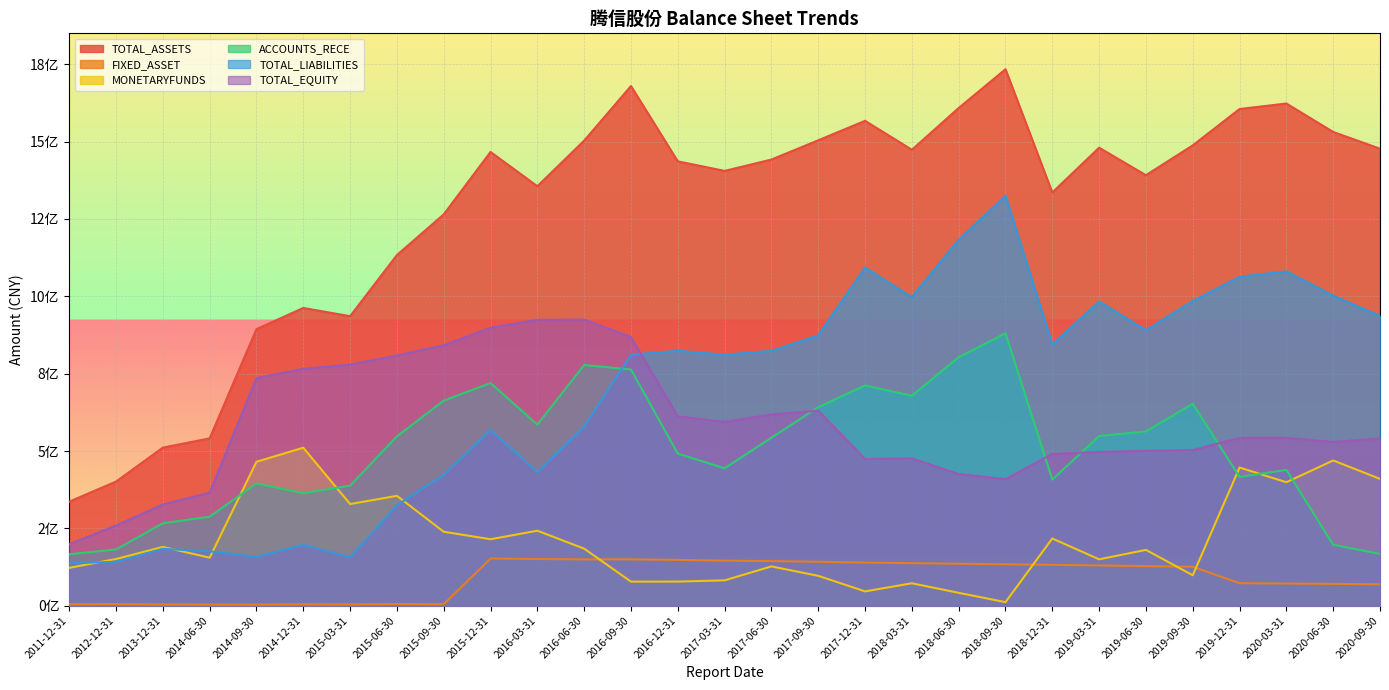

What is the total value across all series at 2015-06-30?

3174576920.4